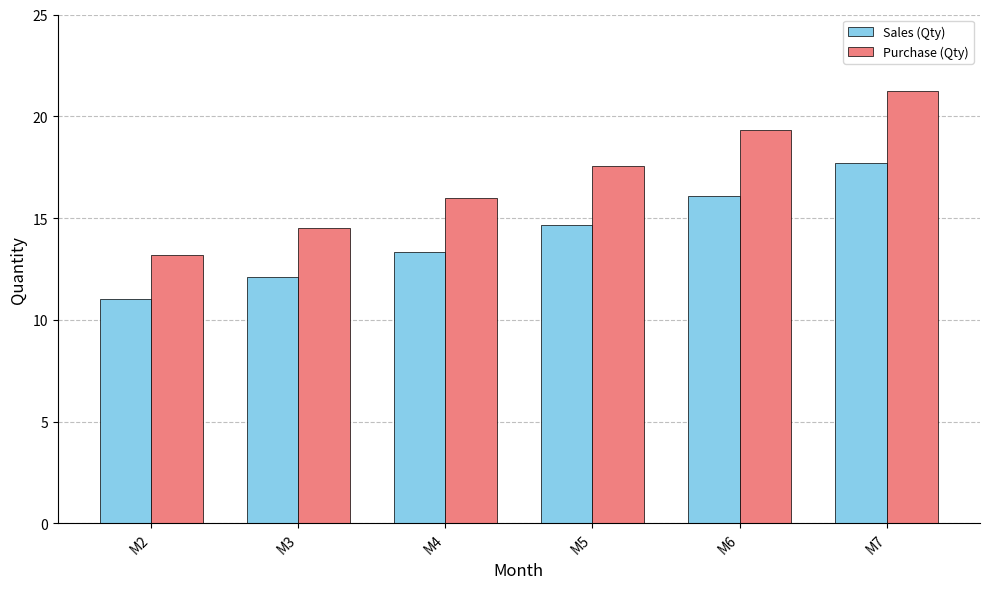

Which series has the widest spread of values?

Purchase (Qty)